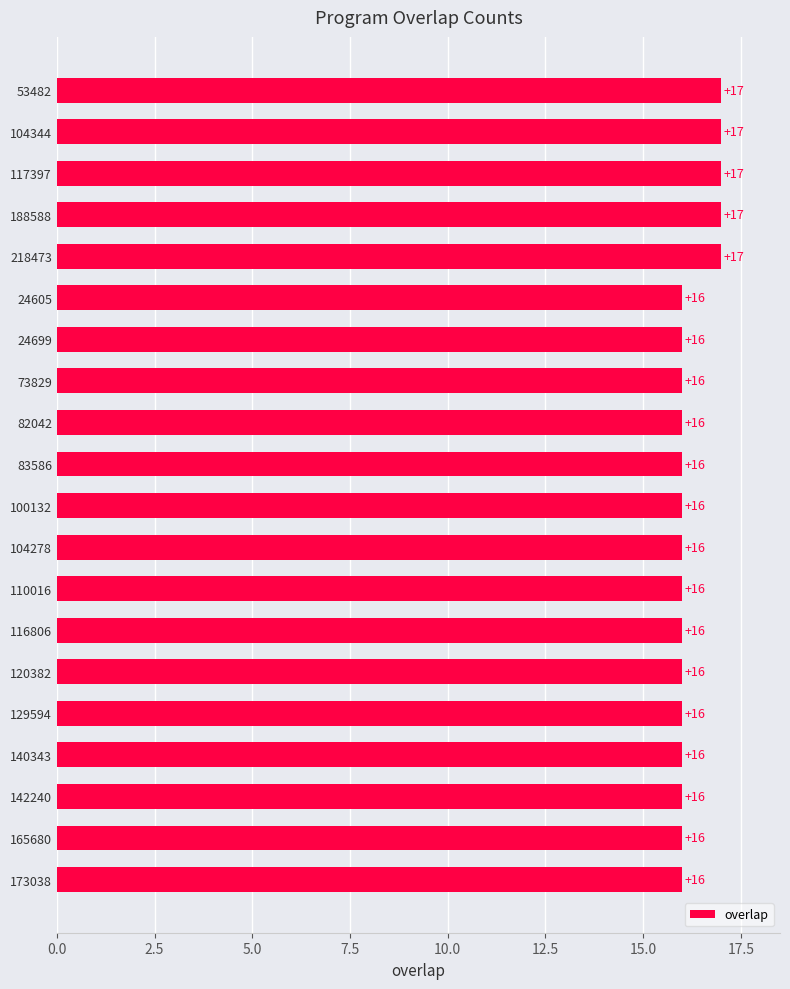

The chart shows a value of 16 at 104278. True or false?

True